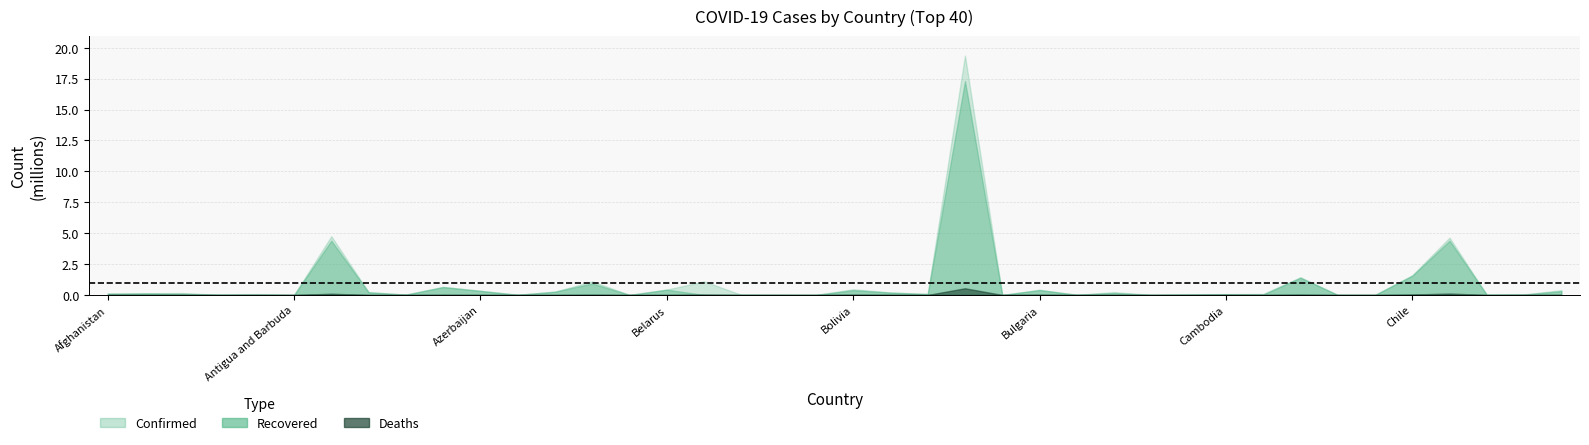

Which label corresponds to the smallest value in the chart?

Belgium